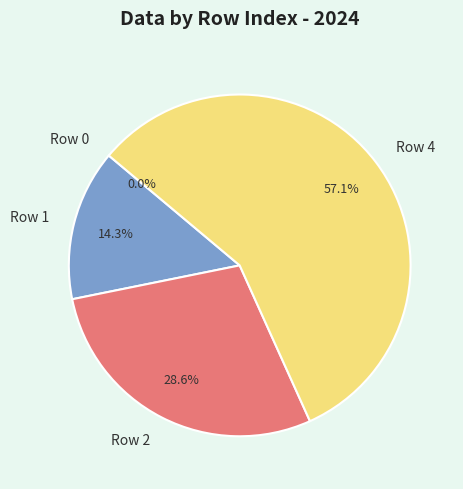

Between Row 4 and Row 1, which is larger?

Row 4